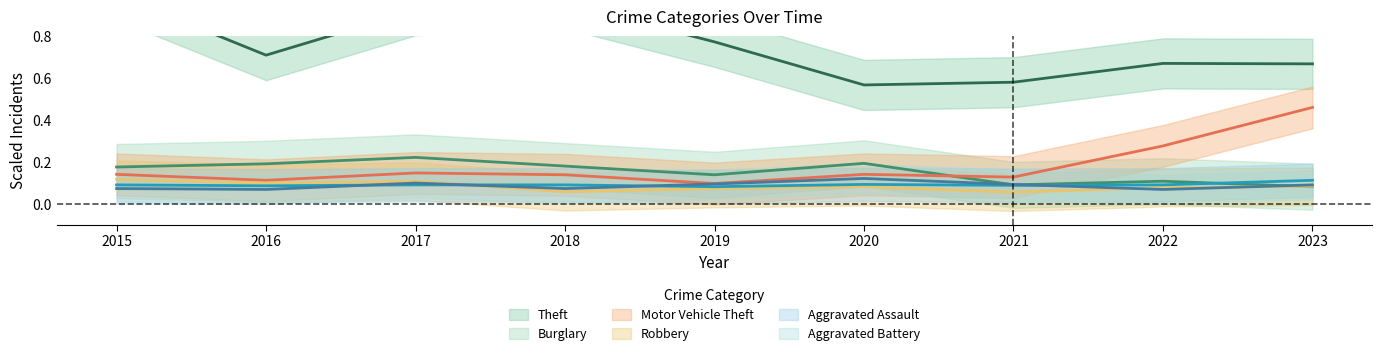

The value of Burglary at 2016 is 0.2. True or false?

True